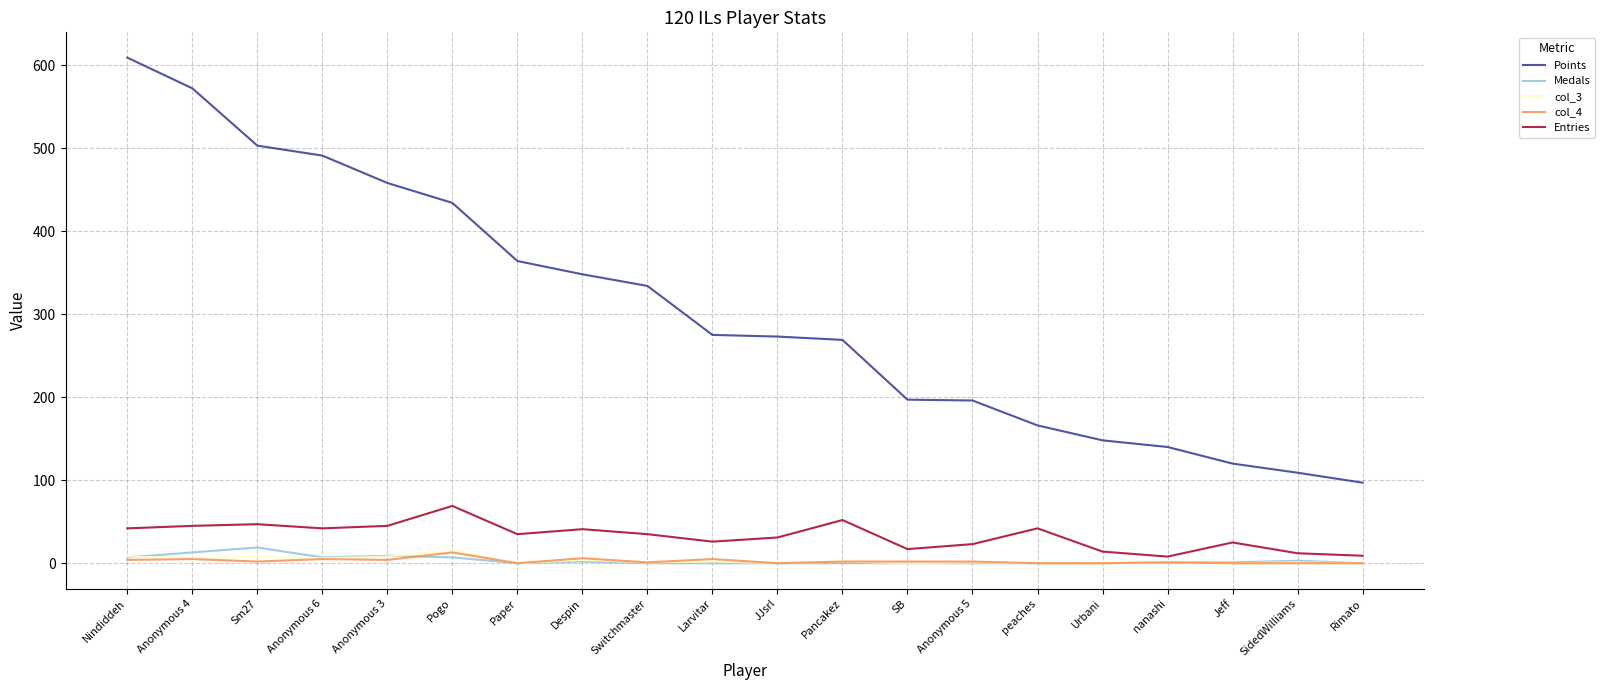

True or false: col_3 and Points intersect in this chart.

False